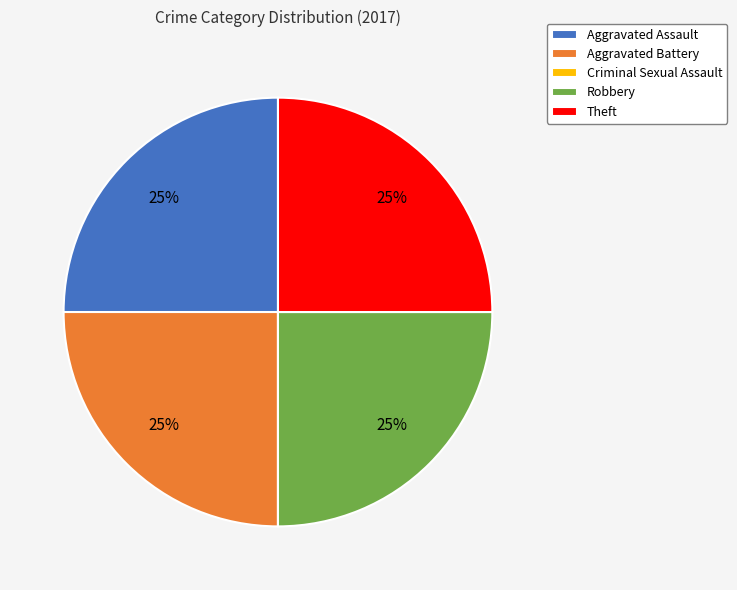

To the nearest percent, what percentage of the pie is Theft?

25%